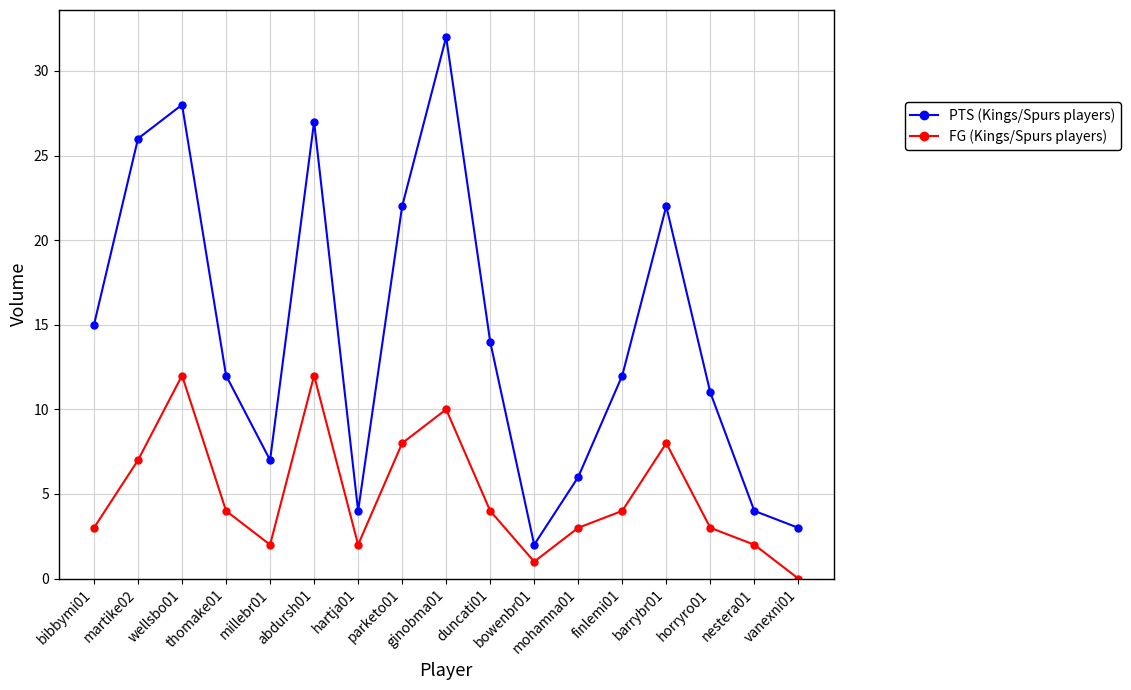

Rank the series at barrybr01 from lowest to highest value.

FG (Kings/Spurs players), PTS (Kings/Spurs players)